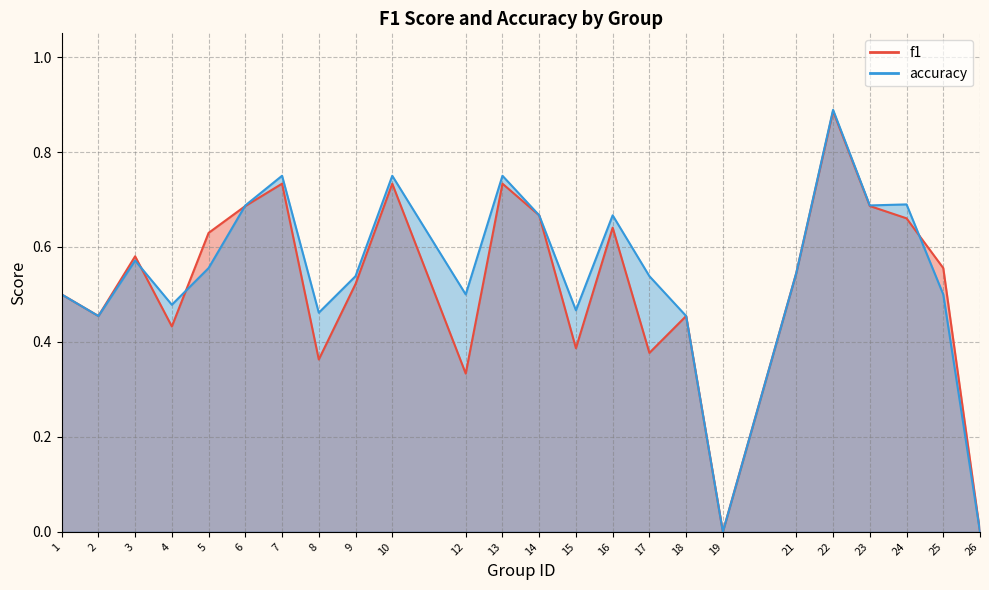

What value does the accuracy series have at 4?

0.5